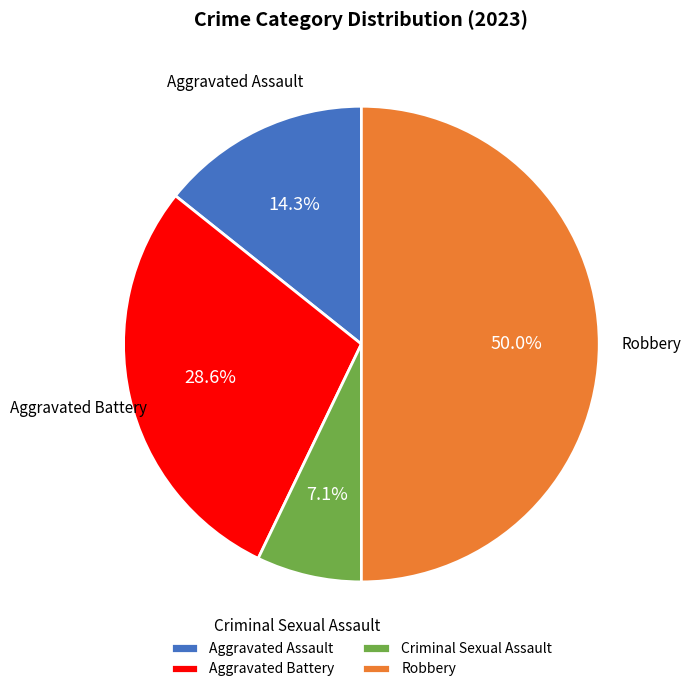

Which category has the smallest portion of the pie?

Criminal Sexual Assault